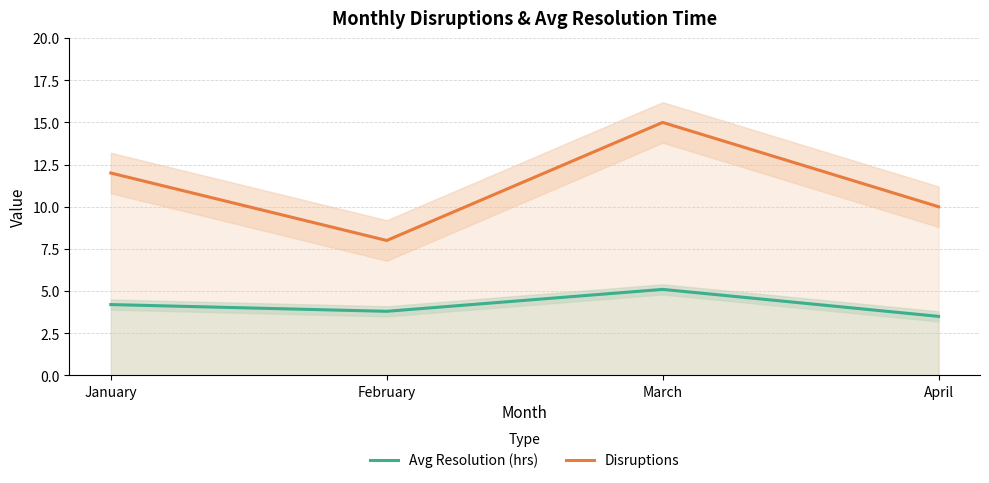

Reading left to right, what are all the values shown in this chart?

Avg Resolution (hrs): 4.2	3.8	5.1	3.5
Disruptions: 12.0	8.0	15.0	10.0